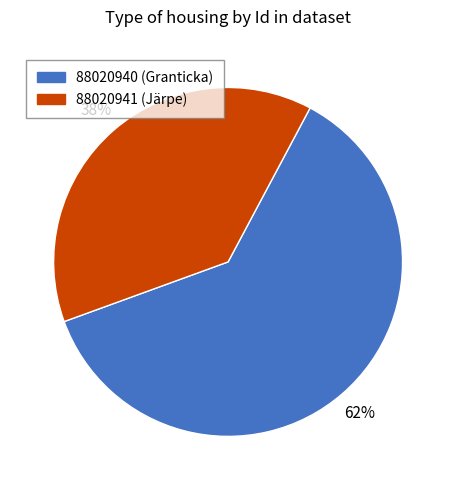

To the nearest percent, what is the average slice percentage?

50%